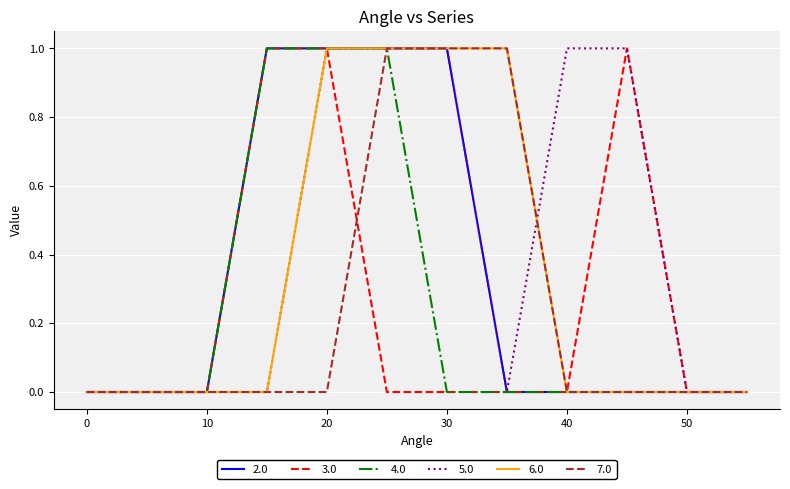

Which series has the largest total across all categories?

5.0